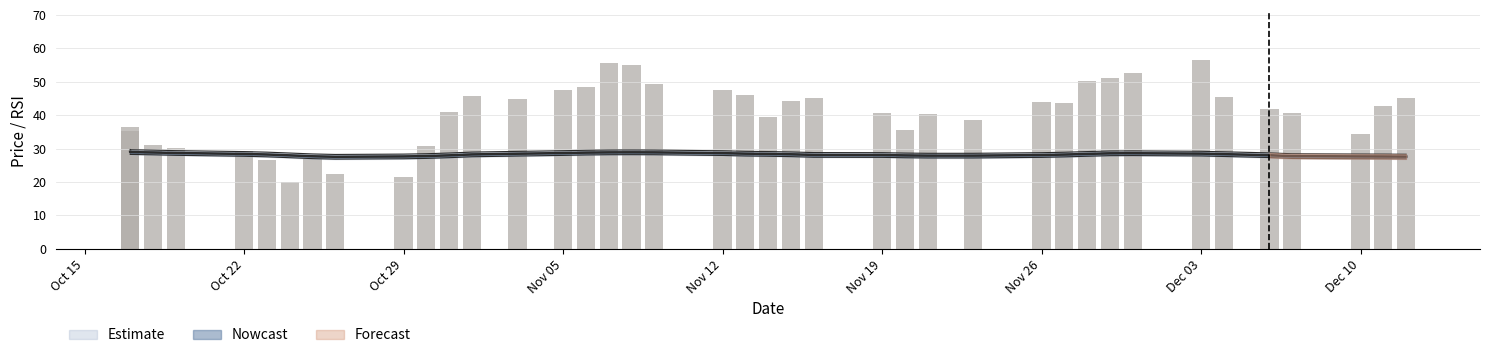

How many data points are above 42?

20